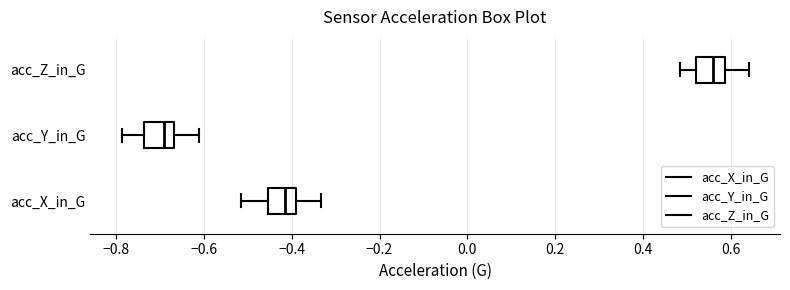

Reading bottom to top, read every box against the x-axis: the position of its median line, the range the box covers, and the ends of its whiskers. The values are not printed on the chart, so give them approximately, as read against the axis.

acc_X_in_G: median -0.42, box -0.46 to -0.40, whiskers -0.52 to -0.34
acc_Y_in_G: median -0.70, box -0.74 to -0.66, whiskers -0.78 to -0.62
acc_Z_in_G: median 0.56, box 0.52 to 0.58, whiskers 0.48 to 0.64